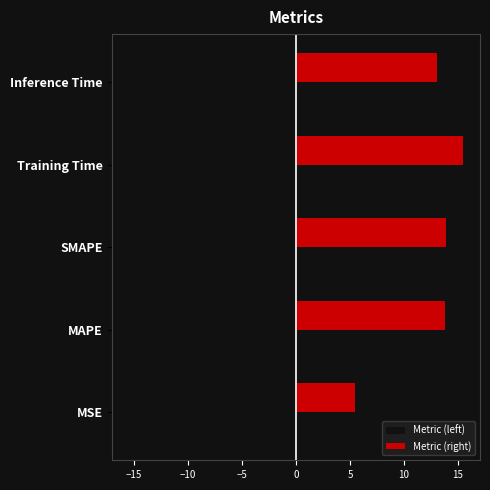

Read the Metric (right) value at MSE.

5.4